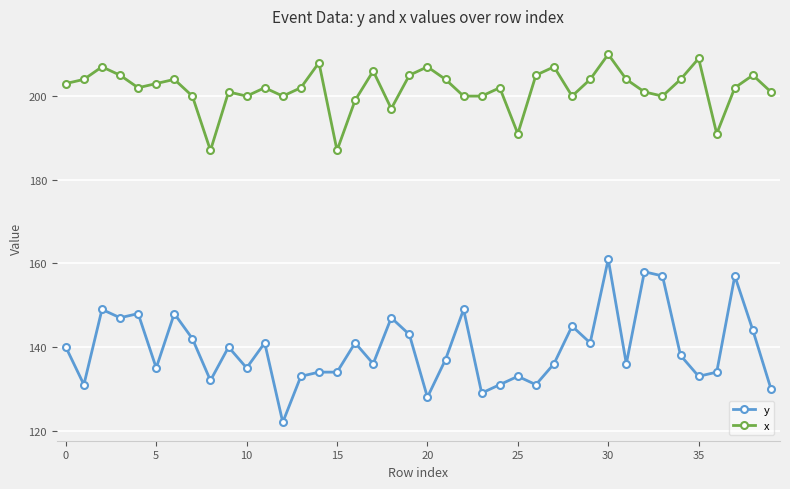

What is the smallest value displayed?

122